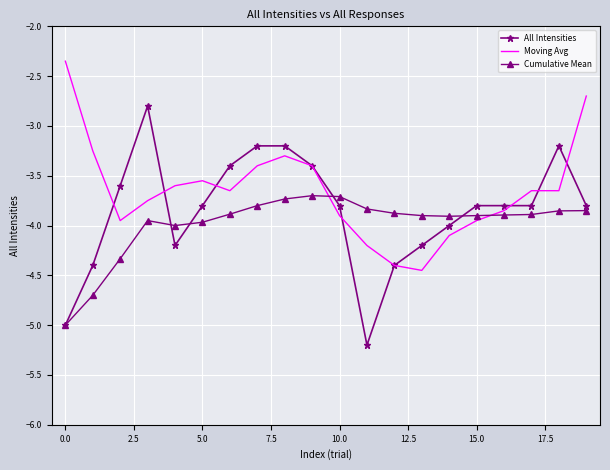

After their last crossing, which series has the higher values: All Intensities or Cumulative Mean?

All Intensities